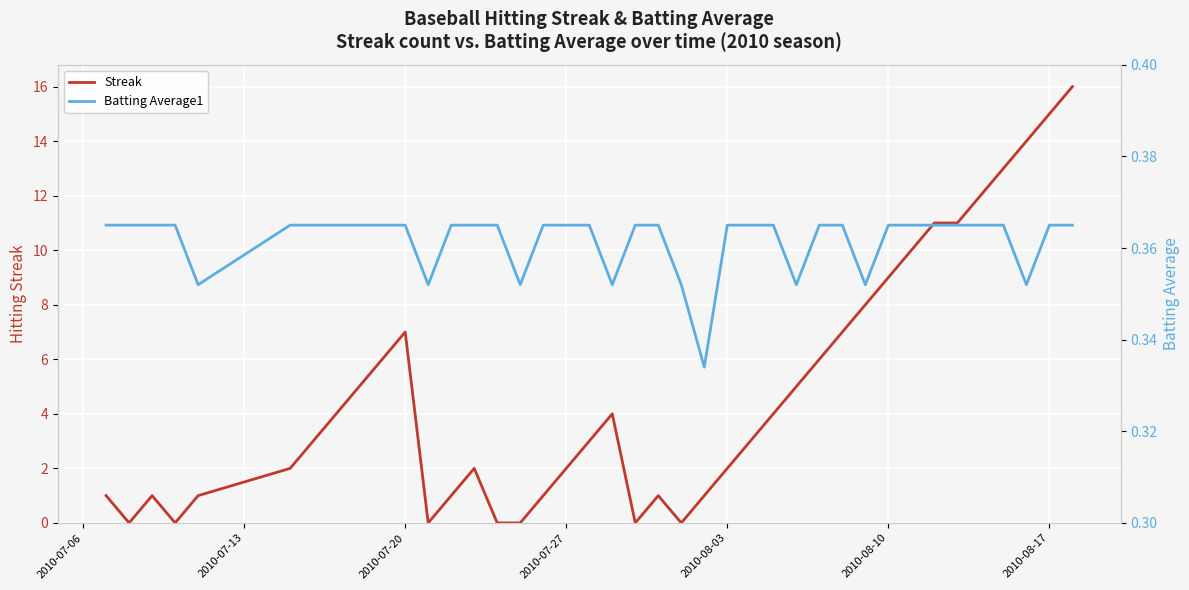

At how many categories does at least one series exceed 6?

12